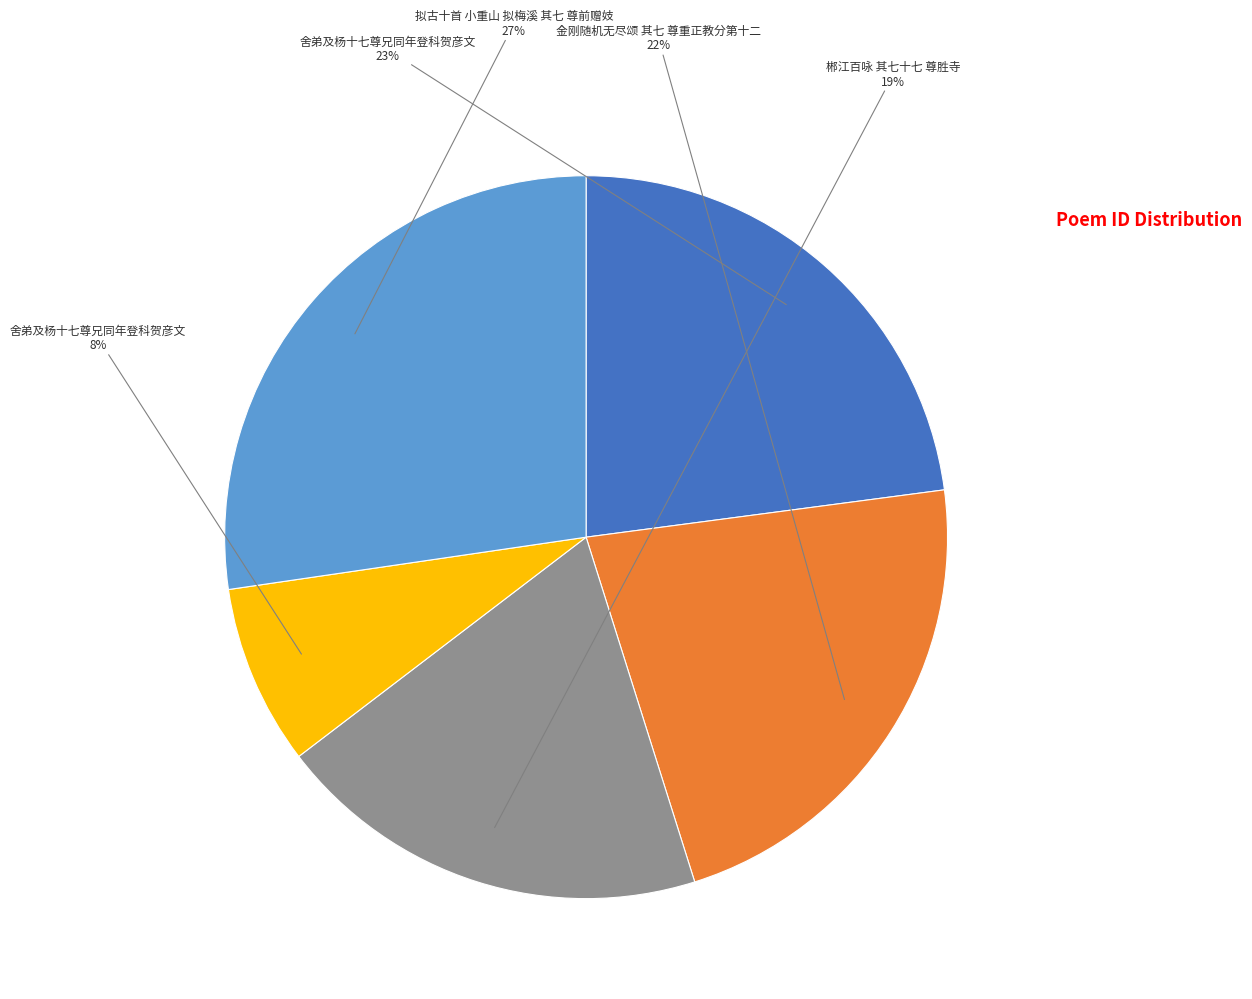

To the nearest percent, what is the difference between the largest and smallest slice percentages?

19%